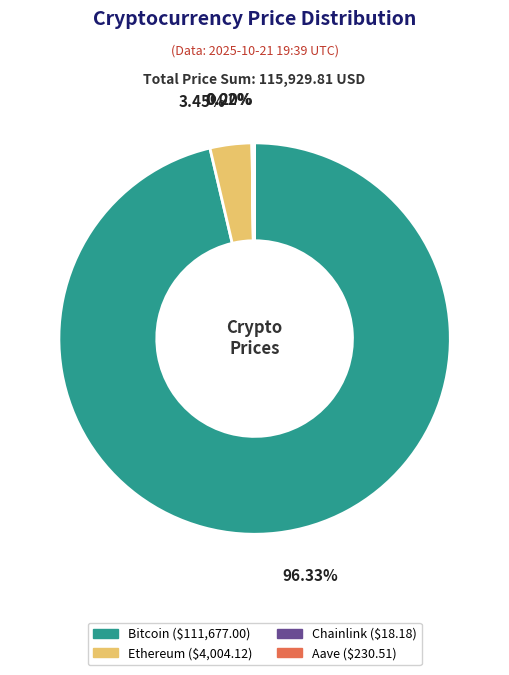

Which slice is the largest?

Bitcoin